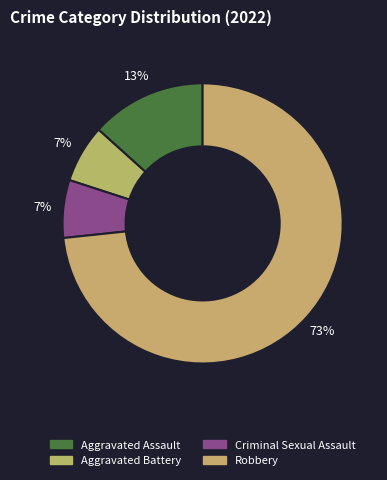

What portion of the pie excludes Robbery?

26.7%